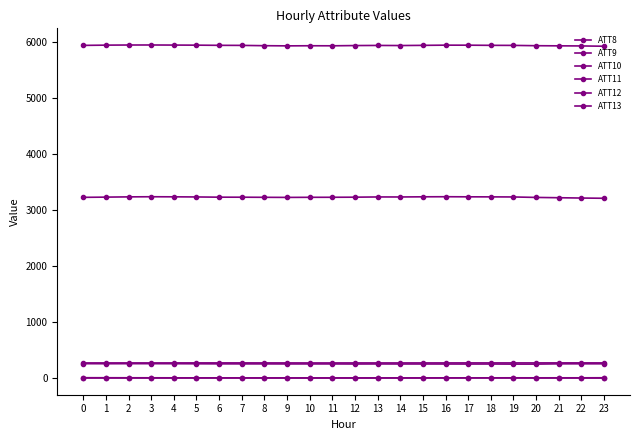

True or false: ATT12 has more than 1 interior local peaks.

True